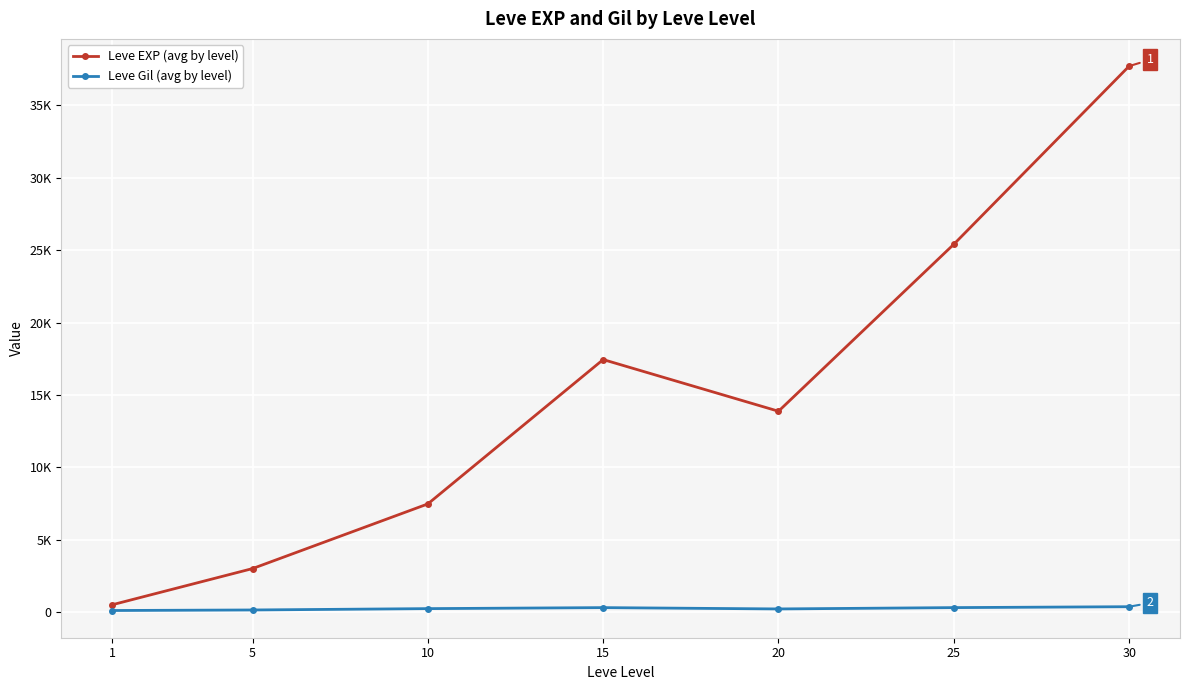

What is the value of the Leve EXP (avg by level) point at the 3rd from the left?

7475.0